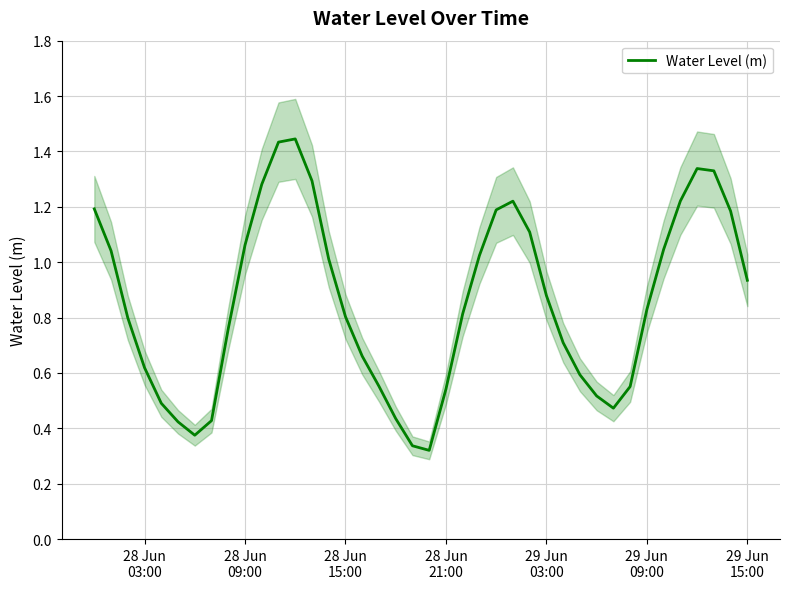

What is the sum of all values?

34.3